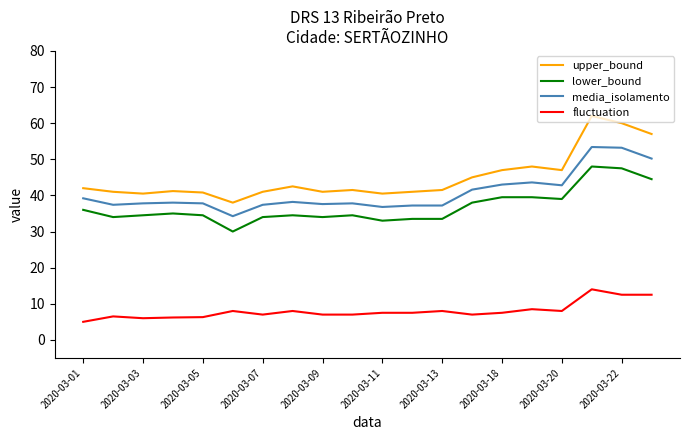

What is the lowest value of the upper_bound series?

38.0